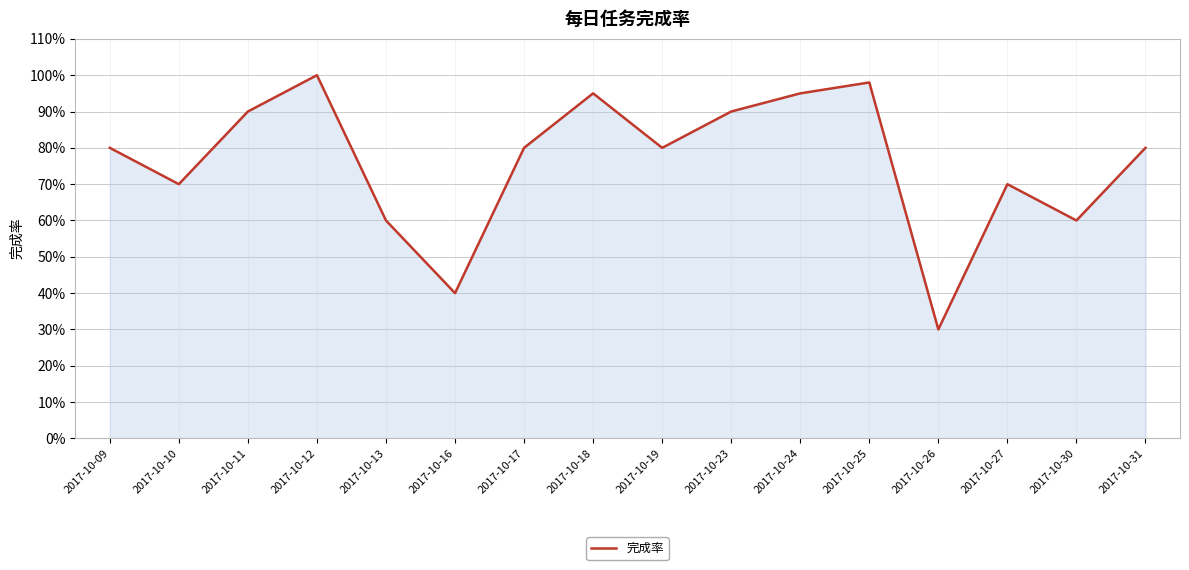

True or false: there are more than 0 points higher than both neighbors.

True